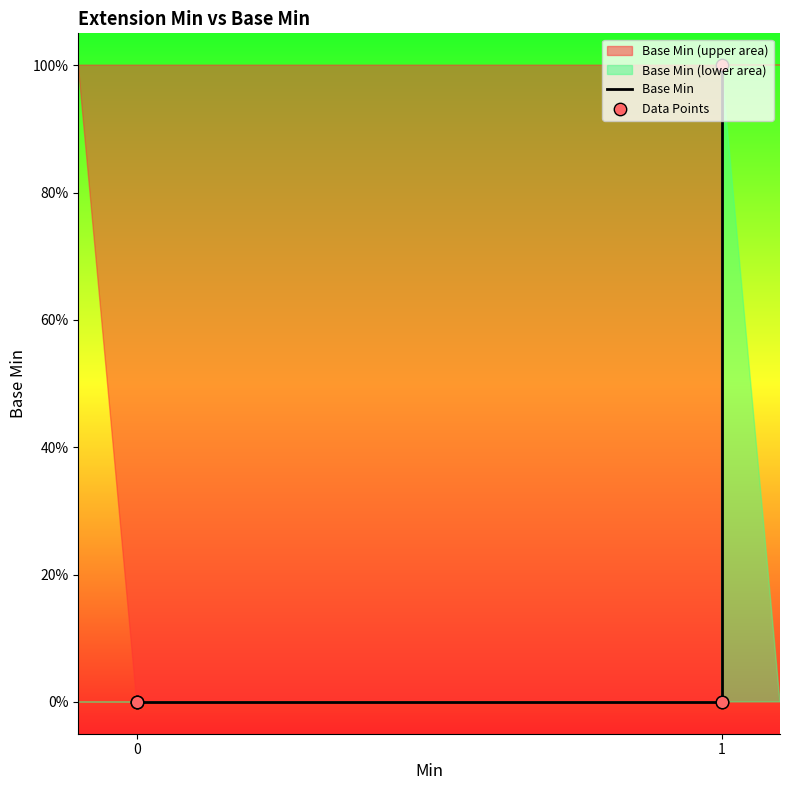

Which series has the widest spread of Y values?

Base Min